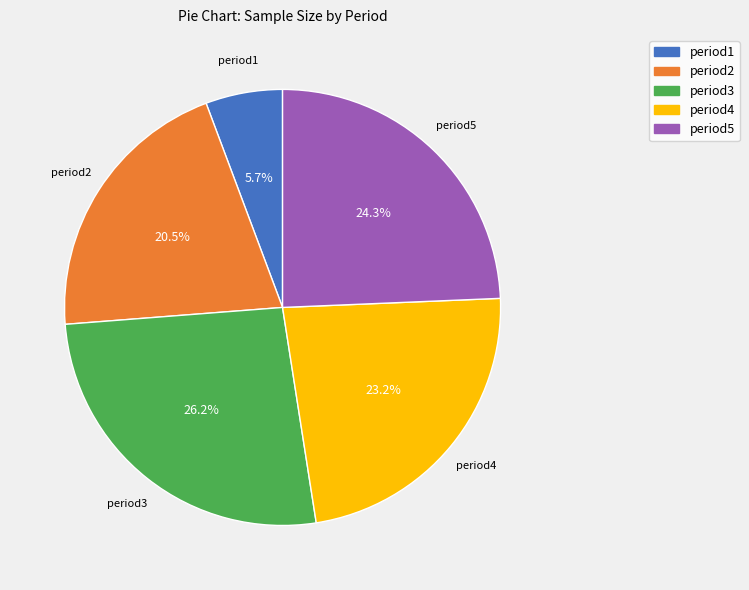

Does any single category account for the majority?

No